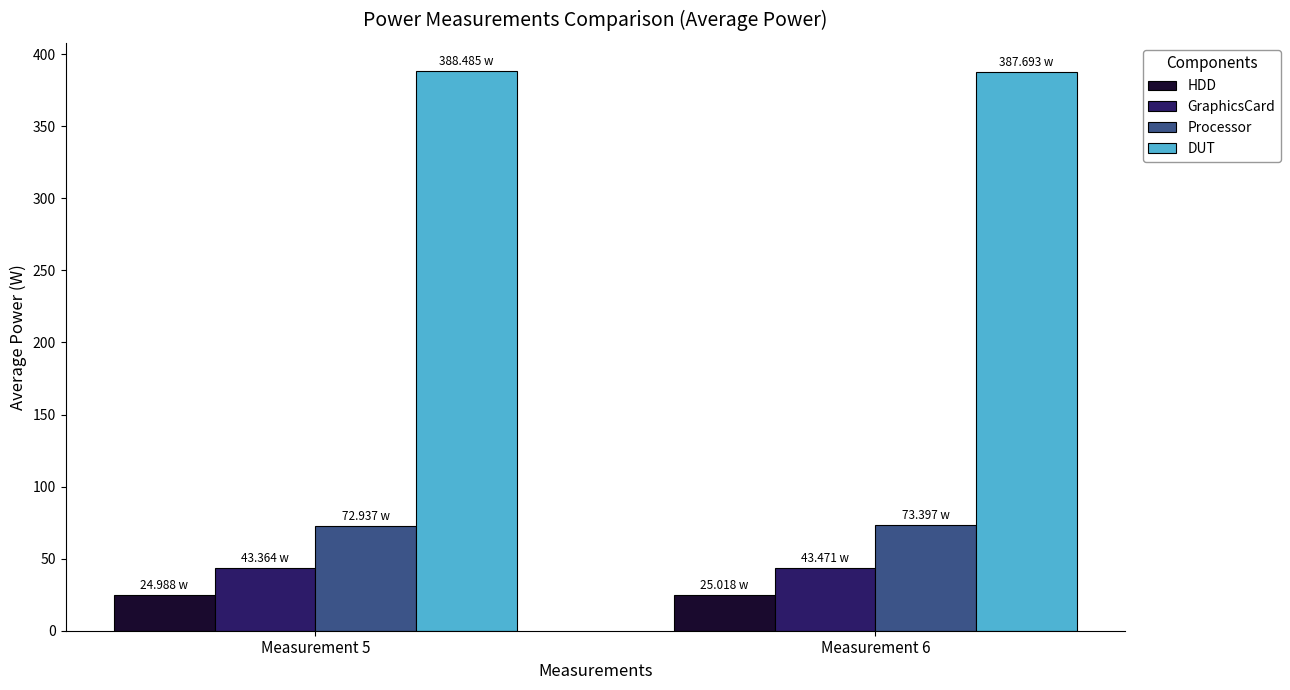

How many bars are there in each group?

4